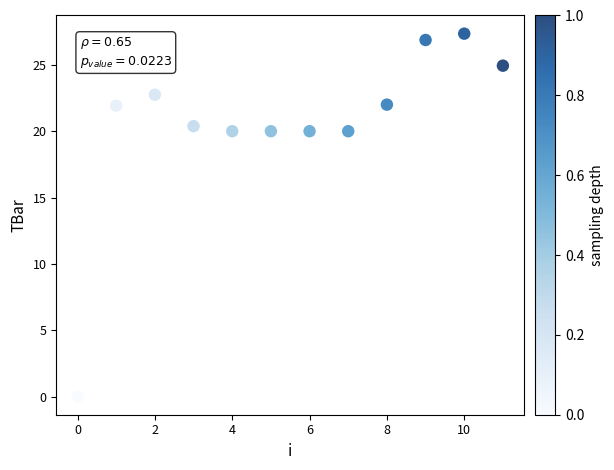

What is the range of Y values (max minus min)?

27.4